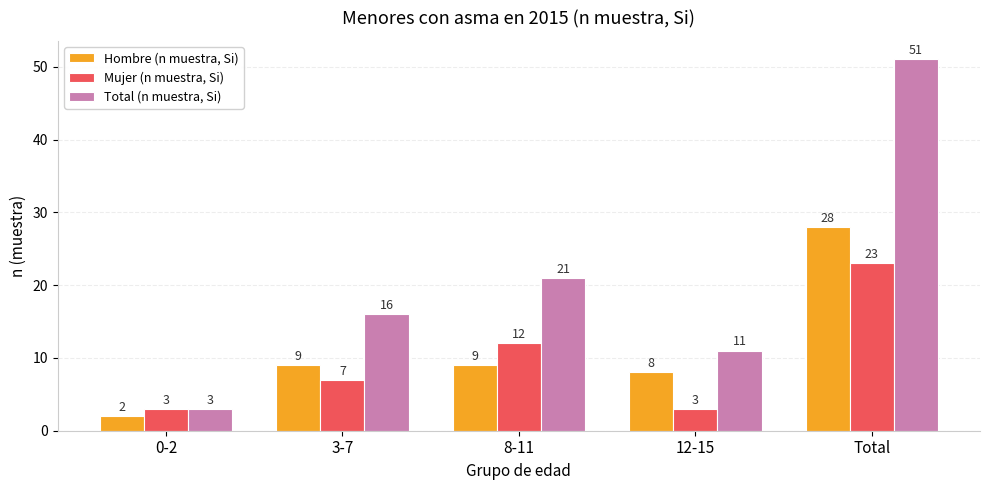

What is the label of the 4th bar from the left?

12-15